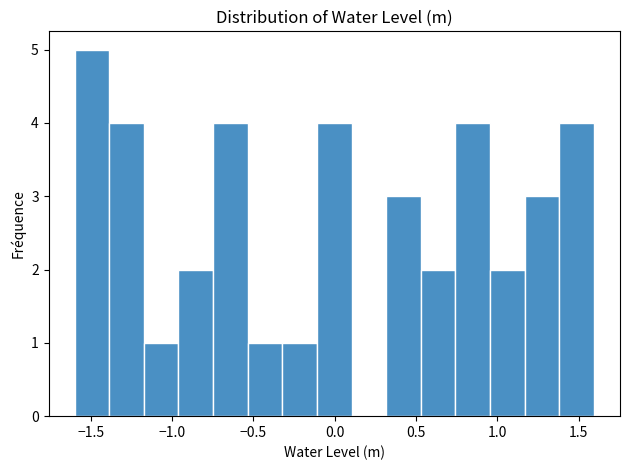

Reading left to right, list every bar in this chart as the range it spans on the x-axis followed by its height. Neither the bar edges nor the heights are printed on the chart, so give them approximately, as read against the axes.

-1.60 to -1.40: 5
-1.40 to -1.15: 4
-1.15 to -0.95: 1
-0.95 to -0.75: 2
-0.75 to -0.55: 4
-0.55 to -0.30: 1
-0.30 to -0.10: 1
-0.10 to 0.10: 4
0.10 to 0.30: 0
0.30 to 0.55: 3
0.55 to 0.75: 2
0.75 to 0.95: 4
0.95 to 1.15: 2
1.15 to 1.40: 3
1.40 to 1.60: 4